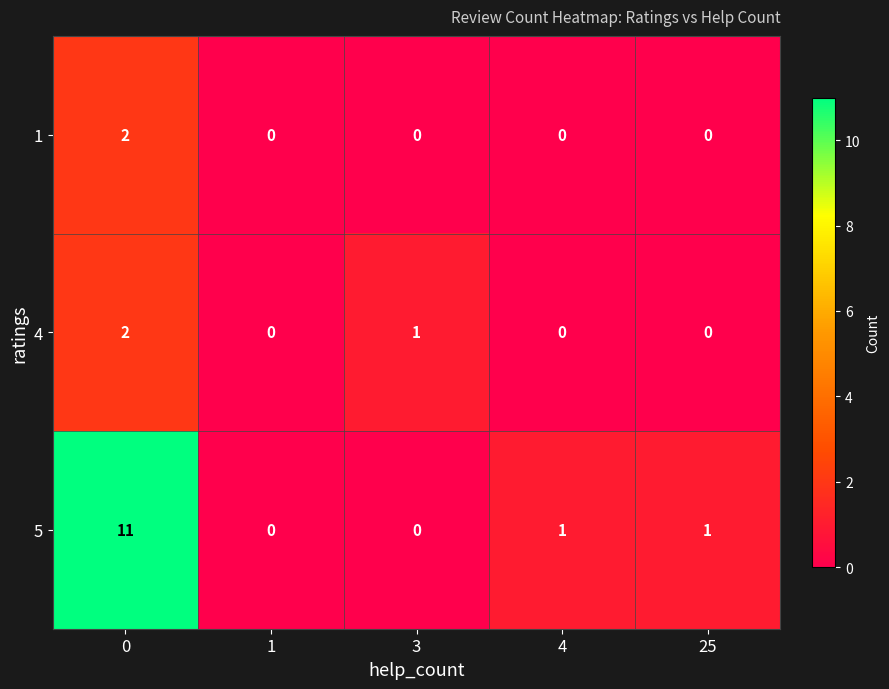

How many categories are shown in the chart?

5